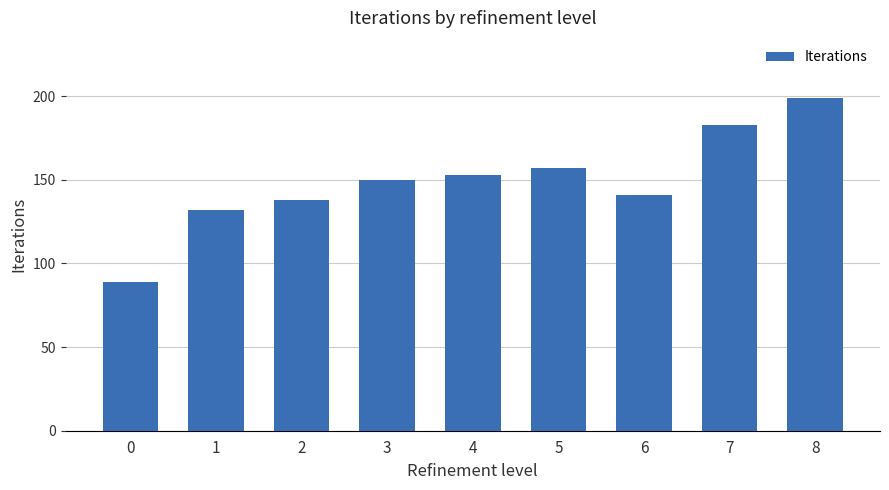

Reading left to right, extract all data points from this chart.

0=89	1=132	2=138	3=150	4=153	5=157	6=141	7=183	8=199